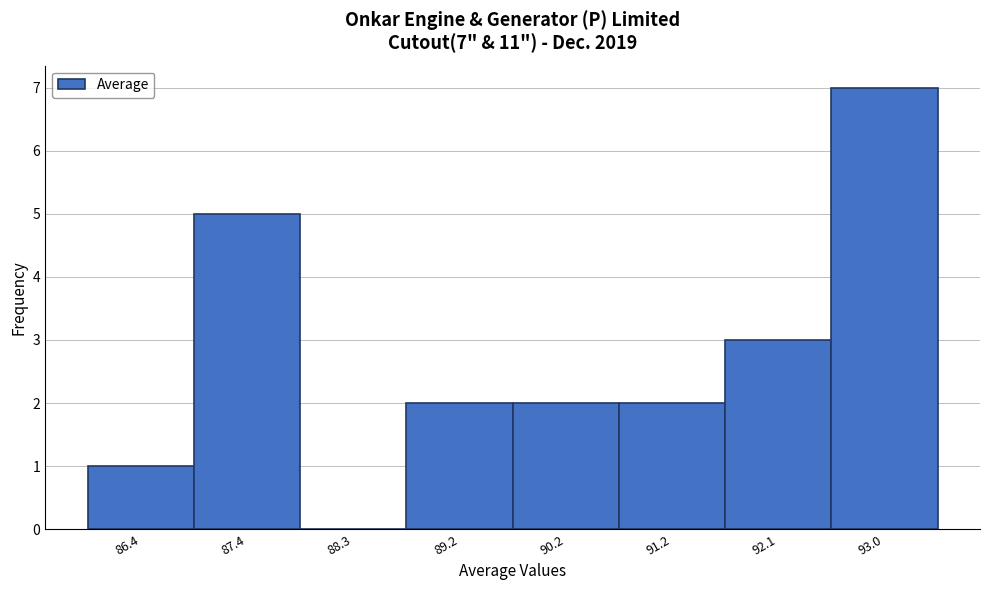

Reading left to right, transcribe all the data shown in this chart.

86.4=1	87.4=5	88.3=0	89.2=2	90.2=2	91.2=2	92.1=3	93.0=7